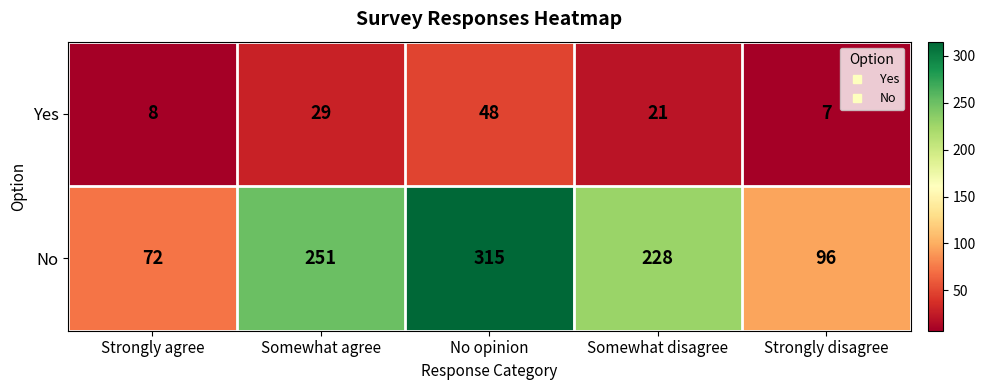

The Yes series shows 29 at Somewhat agree. True or false?

True